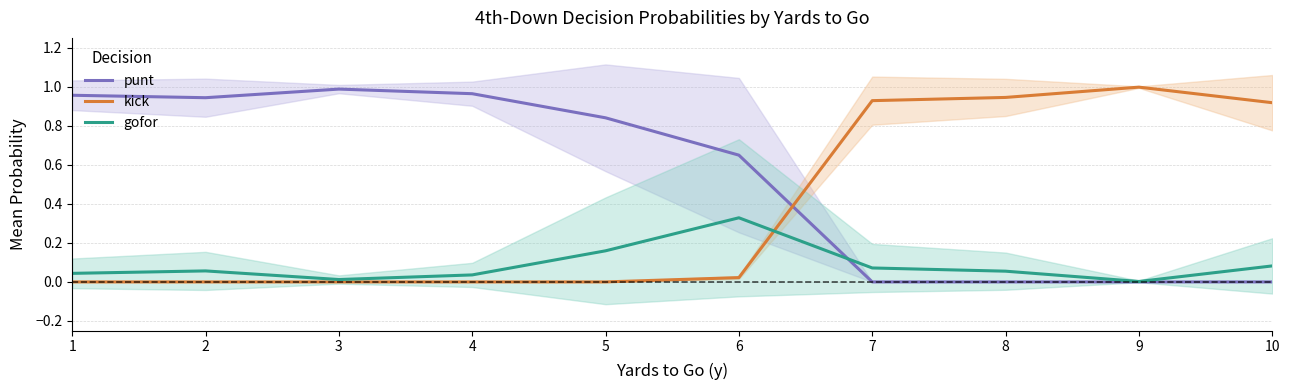

Between 3 and 7, which series saw the biggest shift?

punt